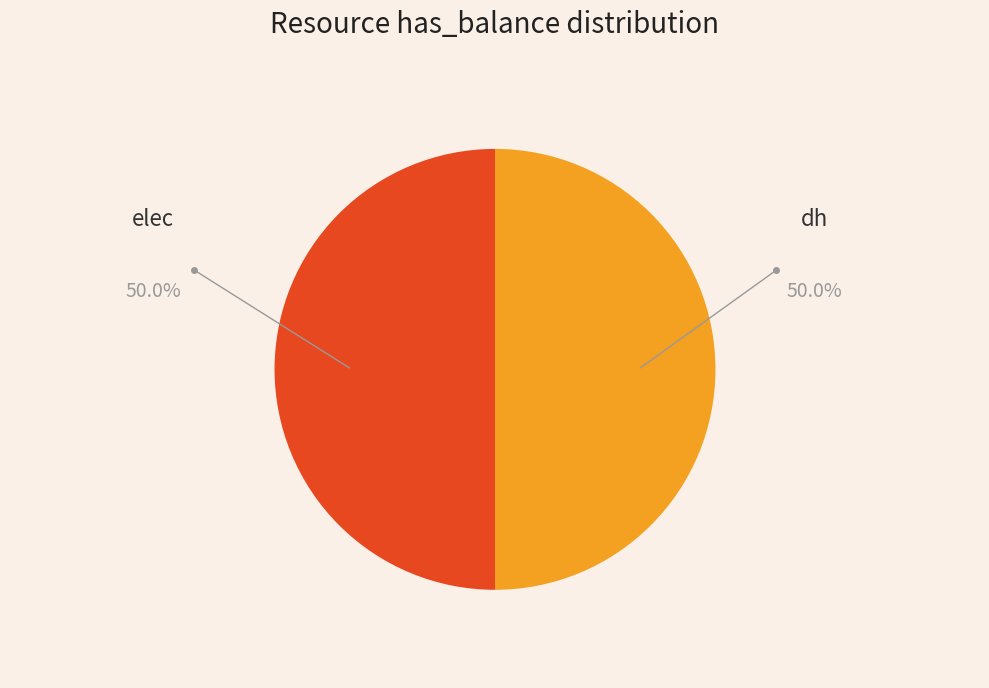

Combined, do elec and dh account for over 50%?

Yes